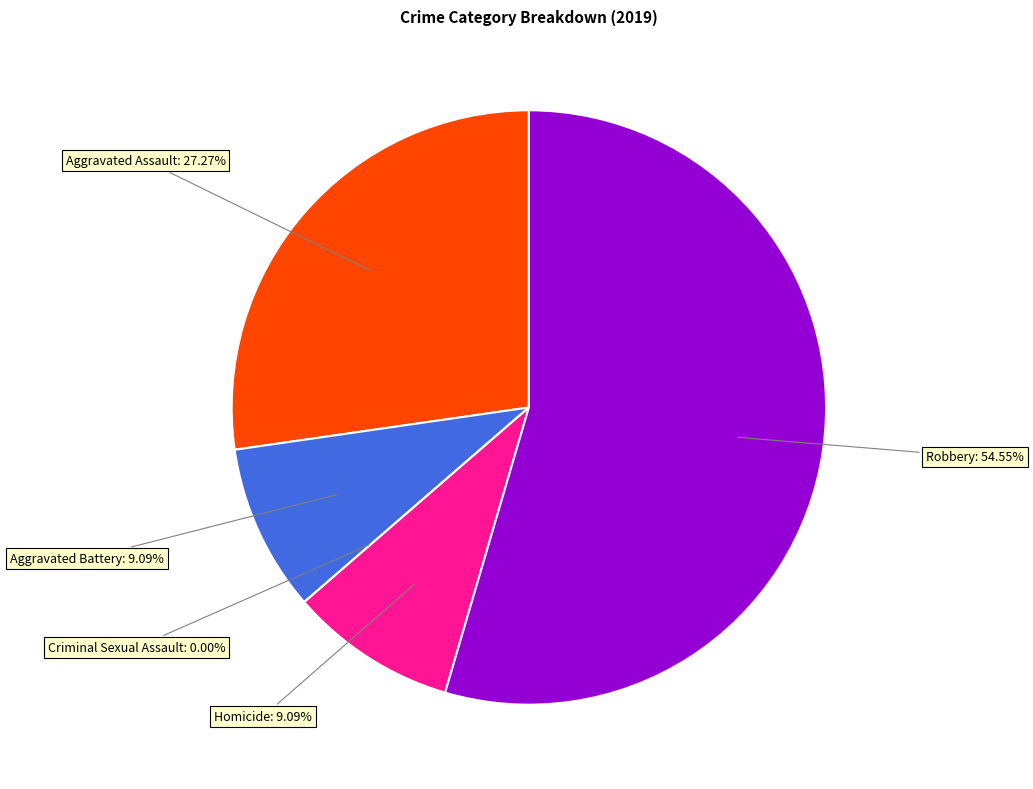

Which category has the smallest portion of the pie?

Criminal Sexual Assault